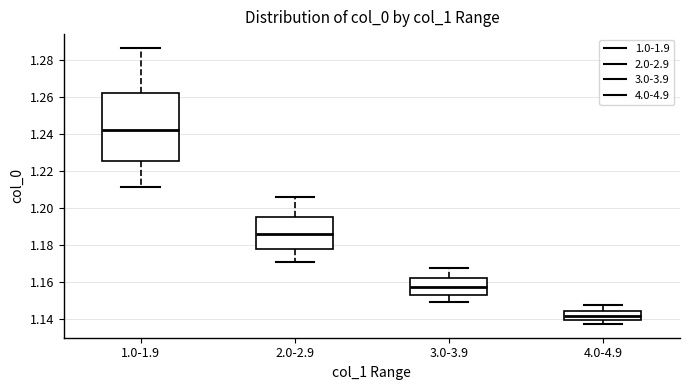

Where does the upper whisker of the box for 1.0-1.9 end on the y-axis? The values are not printed on the chart, so give them approximately, as read against the axis.

1.286